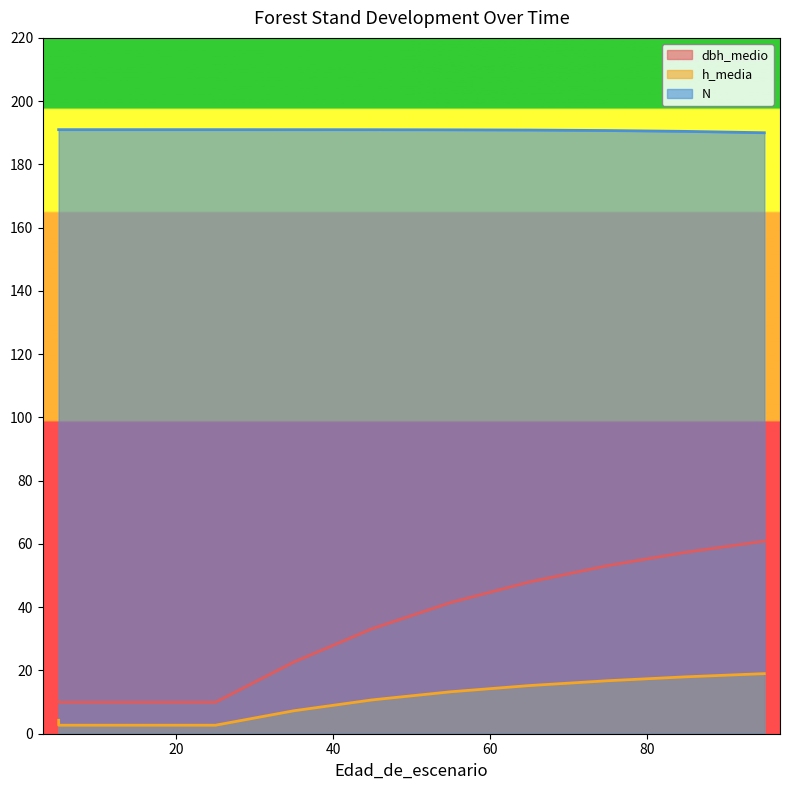

Reading left to right, list all the values displayed in this chart.

dbh_medio: 5=10.2	5=9.9	15=9.9	25=9.9	35=22.6	45=33.2	55=41.5	65=48.0	75=53.1	85=57.4	95=60.9
h_media: 5=4.2	5=2.7	15=2.7	25=2.7	35=7.3	45=10.7	55=13.3	65=15.2	75=16.8	85=18.0	95=19.0
N: 5=191.0	5=191.0	15=191.0	25=191.0	35=191.0	45=191.0	55=190.9	65=190.9	75=190.7	85=190.4	95=190.0